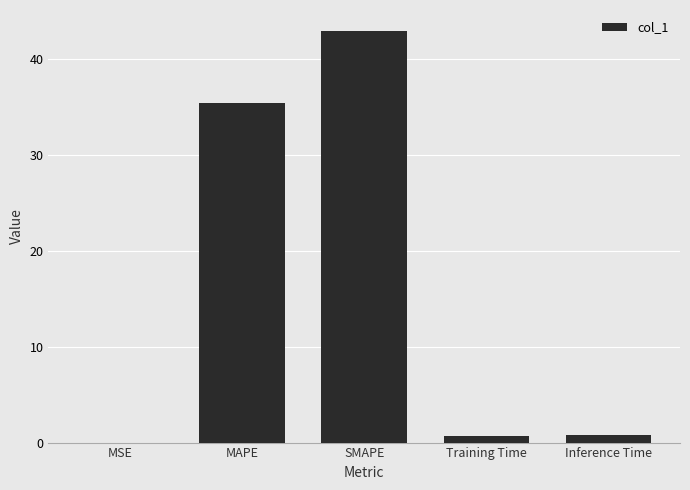

What is the sum of all values?

79.8